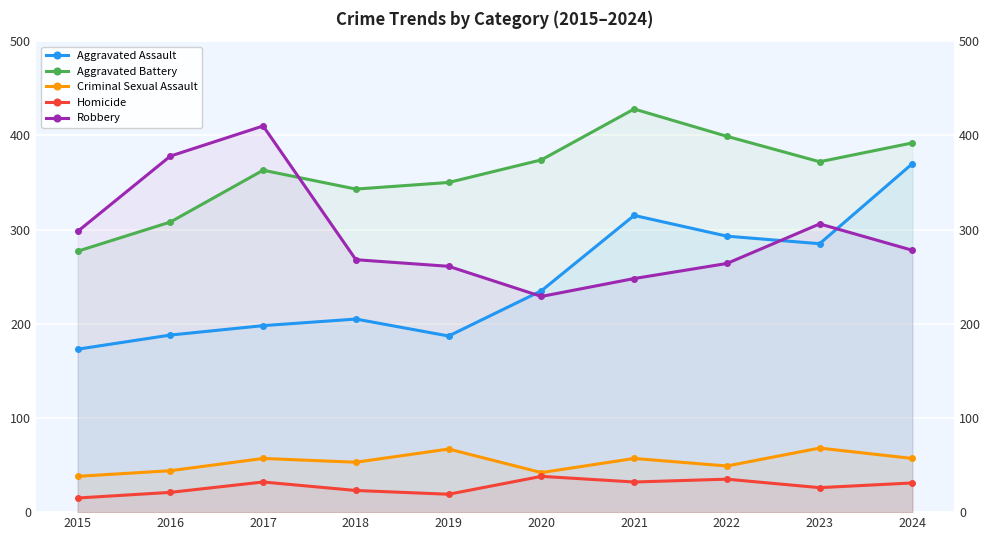

How many distinct data groups are displayed?

5